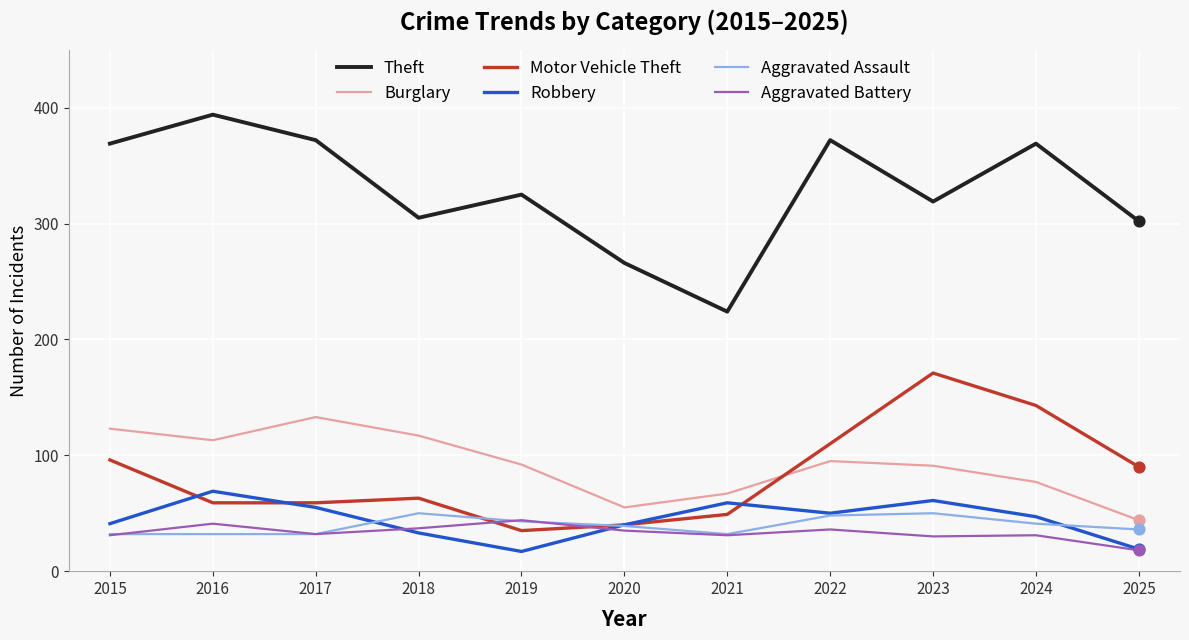

Which series has the largest total across all categories?

Theft